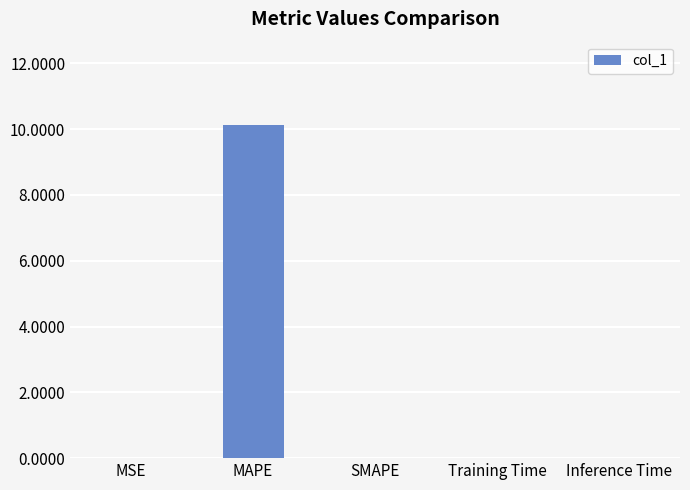

What value does the data have at MAPE?

10.1